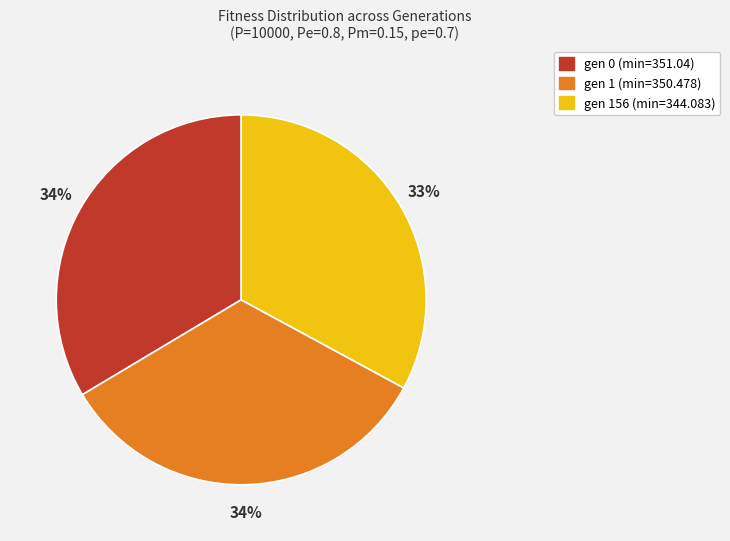

To the nearest percent, what is the combined percentage of gen 1 (min=350.478) and gen 0 (min=351.04)?

67%